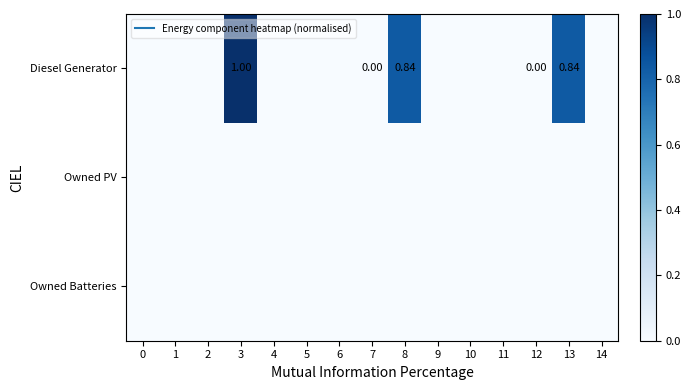

Count the number of categories in the chart.

15